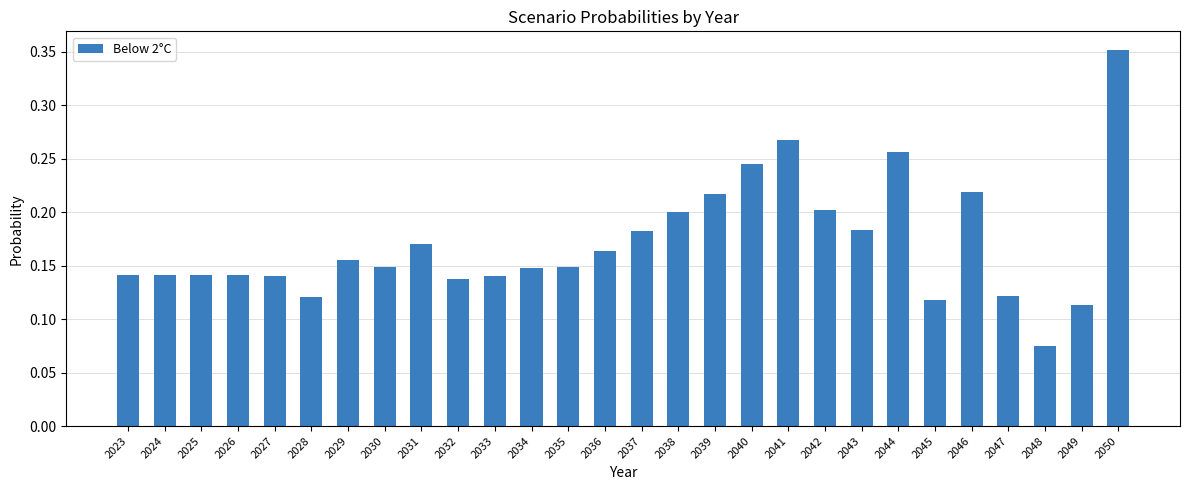

At which label is the value closest to 0?

2048